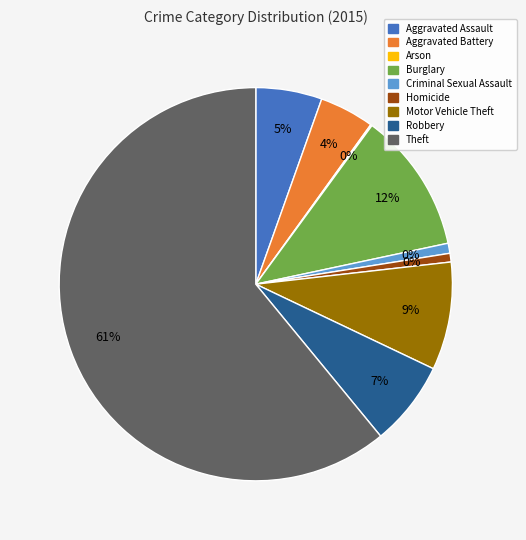

Is Aggravated Battery the majority of the pie?

No